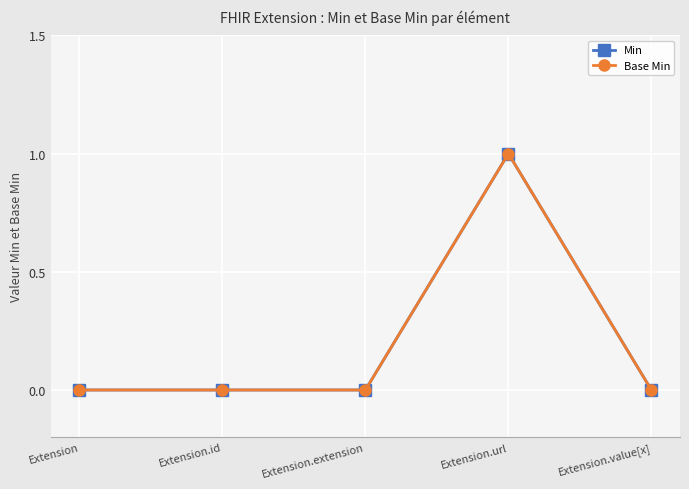

How many lines are shown in the chart?

2